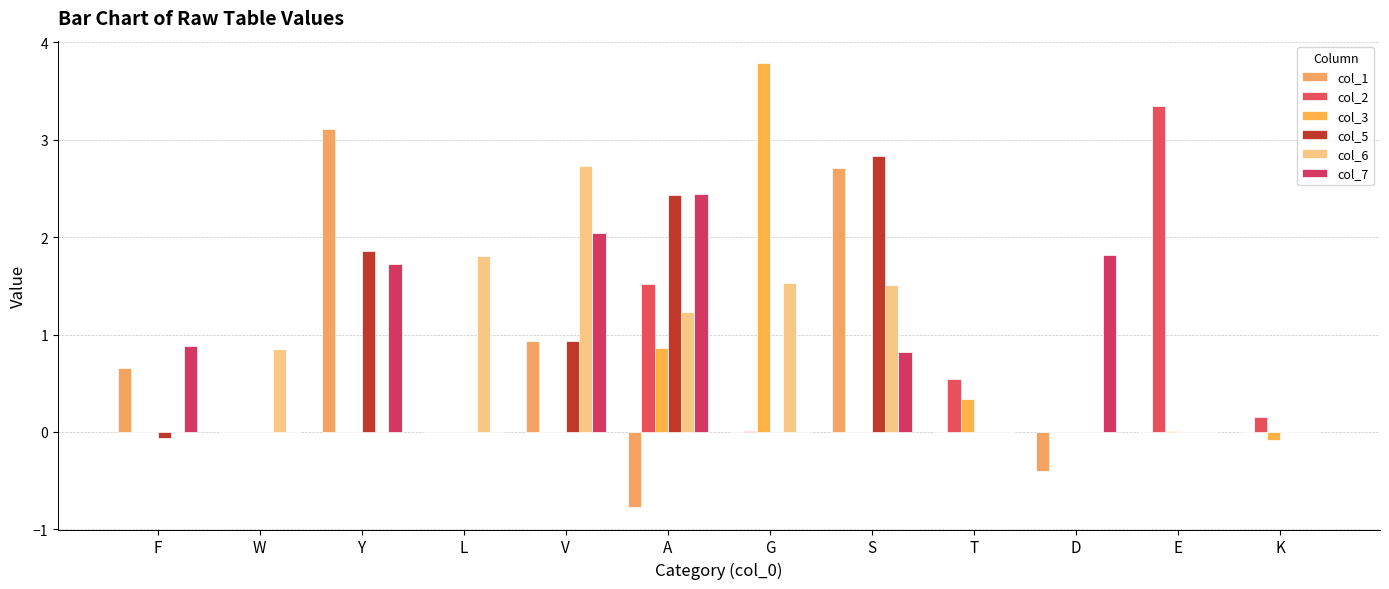

Rank the series by their maximum value, from lowest to highest.

col_7, col_6, col_5, col_1, col_2, col_3